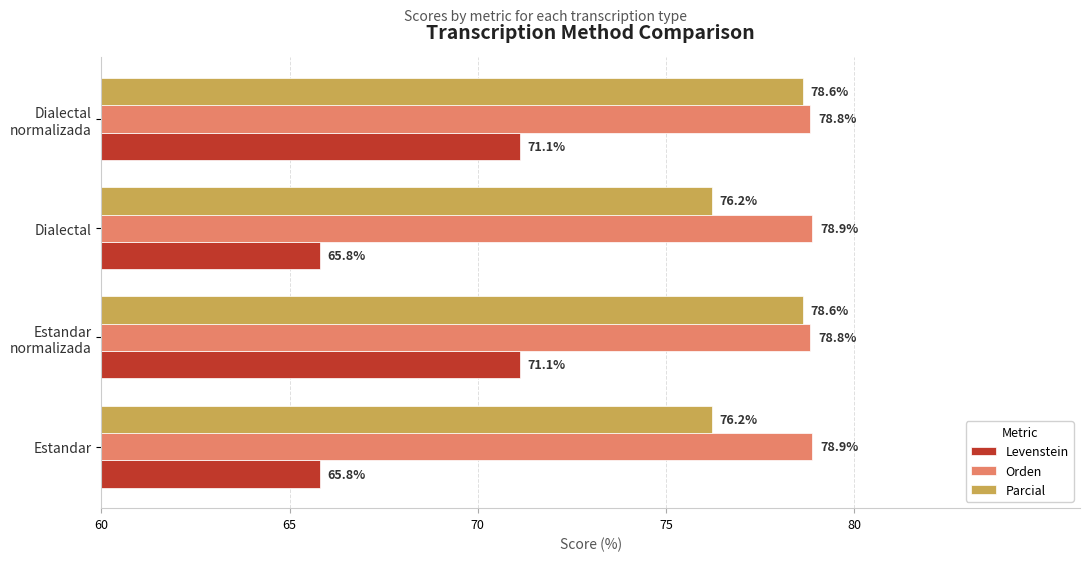

Which series has the largest total across all categories?

Orden